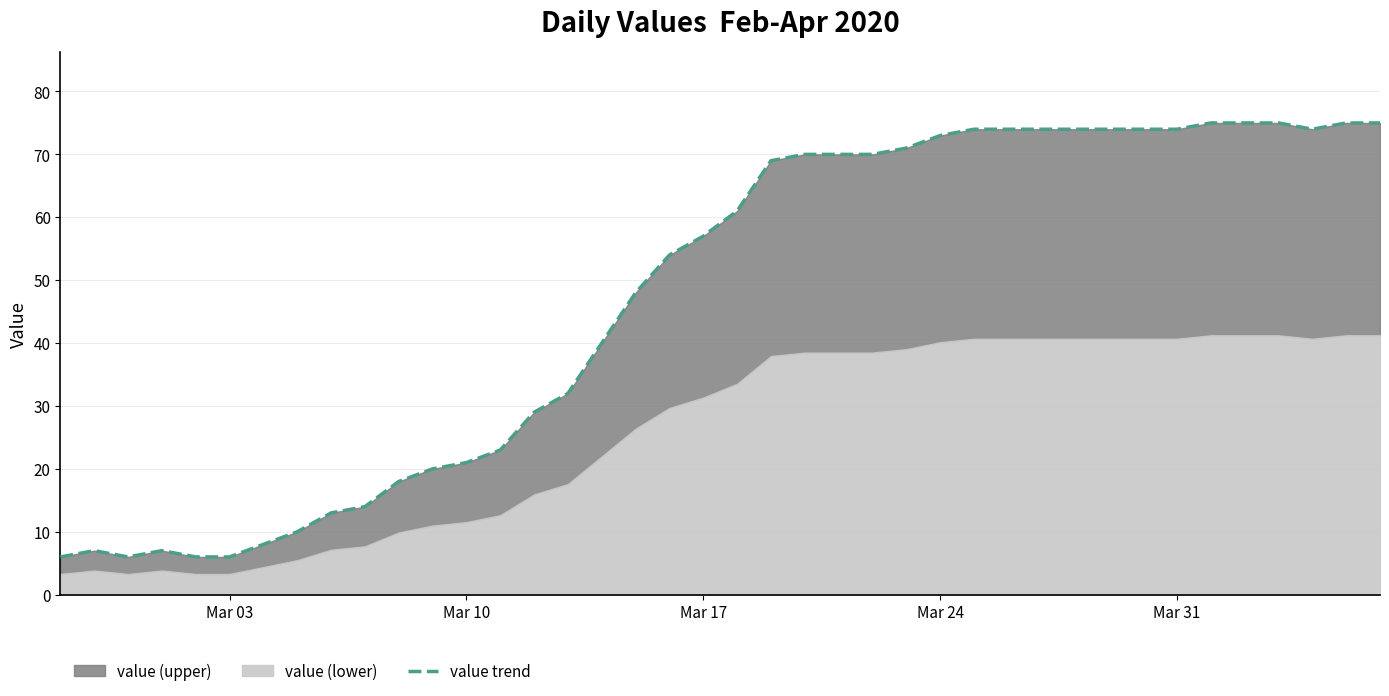

Reading left to right, transcribe all the data shown in this chart.

6	7	6	7	6	6	8	10	13	14	18	20	21	23	29	32	40	48	54	57	61	69	70	70	70	71	73	74	74	74	74	74	74	74	75	75	75	74	75	75